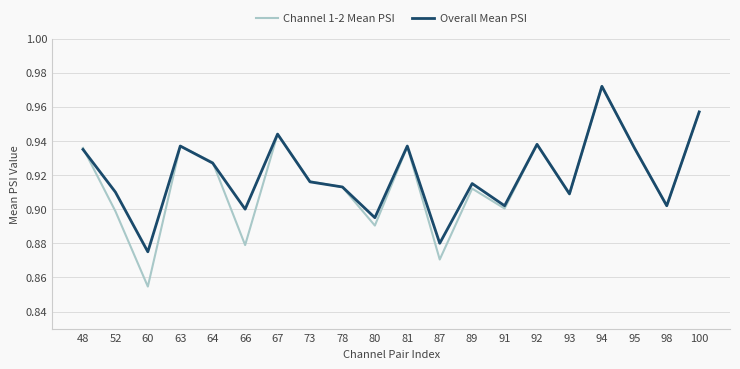

True or false: Channel 1-2 Mean PSI has more than 1 points higher than both neighbors.

True